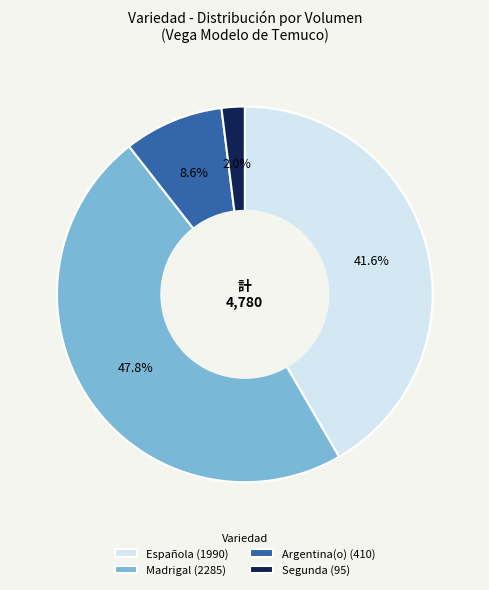

Between Española (1990) and Madrigal (2285), which is larger?

Madrigal (2285)